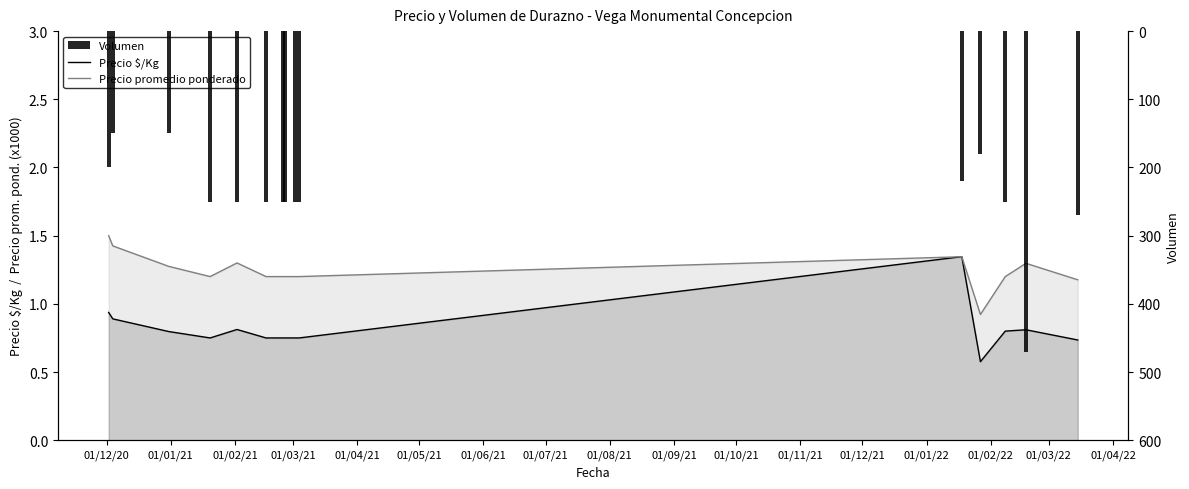

Which series has the largest range (max minus min)?

Volumen